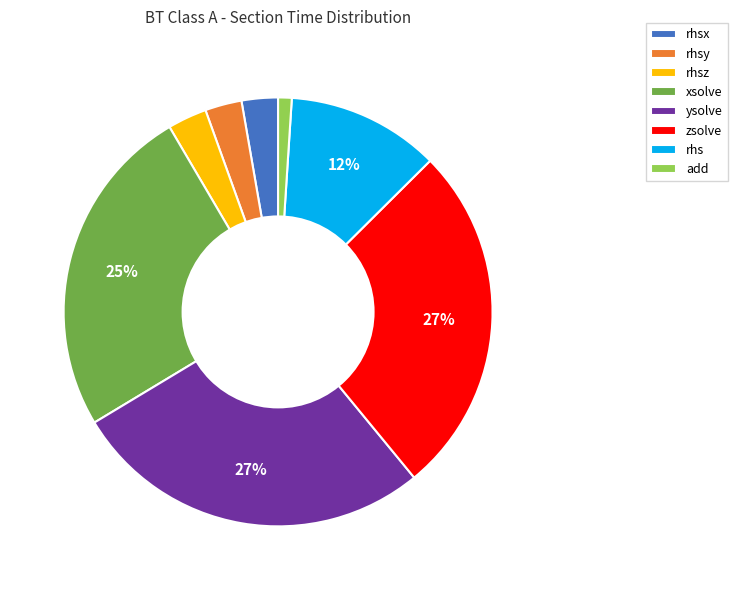

Does rhsy account for over 50% of the chart?

No